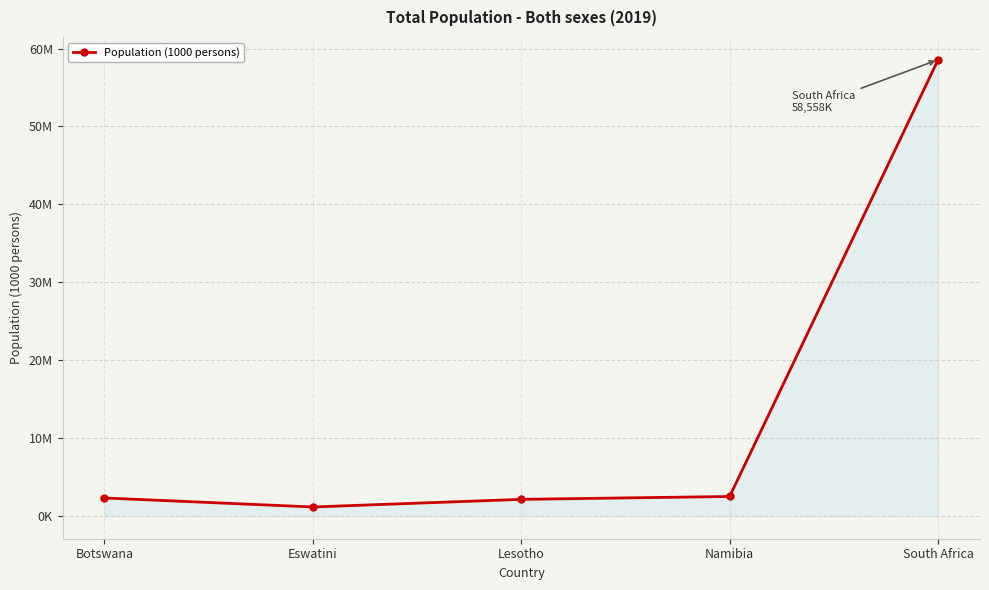

Does the chart have visible grid lines?

Yes